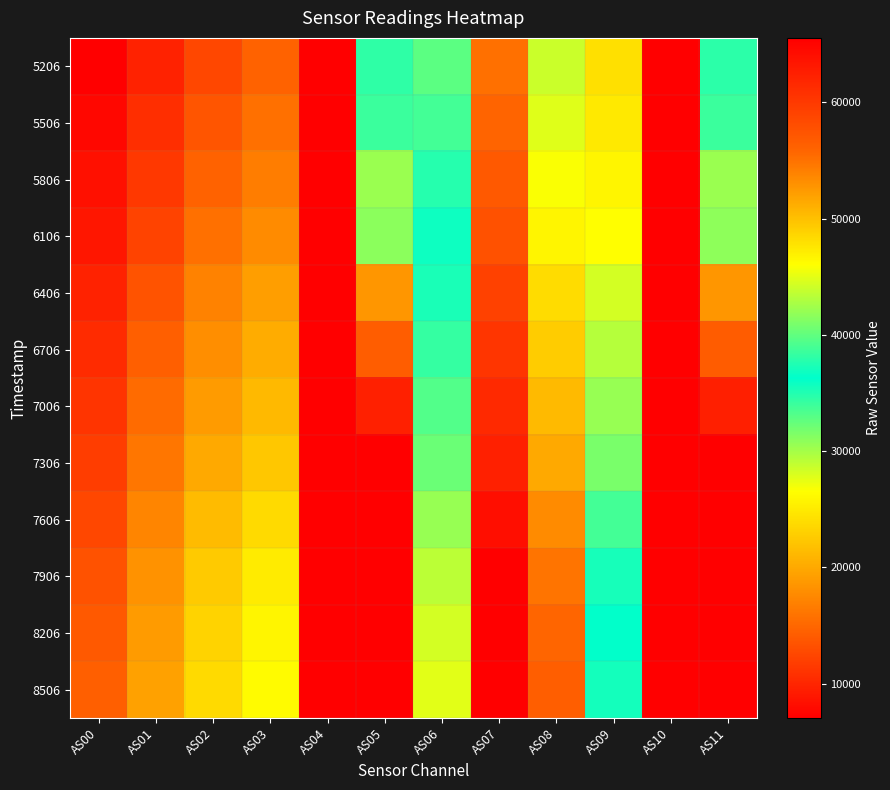

Reading left to right, extract all data points from this chart.

5206: AS00=7039	AS01=9691	AS02=12536	AS03=14684	AS04=65535	AS05=34538	AS06=32780	AS07=55052	AS08=44012	AS09=24215	AS10=65535	AS11=34574
5506: AS00=7668	AS01=10582	AS02=13587	AS03=15708	AS04=65535	AS05=38497	AS06=33757	AS07=55881	AS08=44835	AS09=24969	AS10=65535	AS11=38560
5806: AS00=8304	AS01=11473	AS02=14619	AS03=16736	AS04=65535	AS05=42142	AS06=34811	AS07=56959	AS08=45860	AS09=25843	AS10=65535	AS11=42205
6106: AS00=8847	AS01=12293	AS02=15613	AS03=17711	AS04=65535	AS05=41623	AS06=35728	AS07=57665	AS08=46592	AS09=26539	AS10=65535	AS11=41719
6406: AS00=9777	AS01=13505	AS02=16983	AS03=19175	AS04=65535	AS05=52666	AS06=37224	AS07=59222	AS08=48194	AS09=28259	AS10=65535	AS11=52723
6706: AS00=10434	AS01=14384	AS02=18000	AS03=20201	AS04=65535	AS05=56599	AS06=38298	AS07=60364	AS08=49286	AS09=29324	AS10=65535	AS11=56673
7006: AS00=11116	AS01=15275	AS02=19020	AS03=21240	AS04=65535	AS05=62377	AS06=39381	AS07=61427	AS08=50431	AS09=30511	AS10=65535	AS11=62470
7306: AS00=11791	AS01=16147	AS02=19994	AS03=22263	AS04=65535	AS05=65535	AS06=40394	AS07=62338	AS08=51371	AS09=31653	AS10=65535	AS11=65535
7606: AS00=12637	AS01=17302	AS02=21379	AS03=23810	AS04=65535	AS05=65535	AS06=42061	AS07=64144	AS08=53311	AS09=33770	AS10=65535	AS11=65535
7906: AS00=13397	AS01=18309	AS02=22557	AS03=25070	AS04=65535	AS05=65535	AS06=43455	AS07=65535	AS08=54828	AS09=35458	AS10=65535	AS11=65535
8206: AS00=13951	AS01=18958	AS02=23249	AS03=25792	AS04=65535	AS05=65535	AS06=44294	AS07=65535	AS08=55712	AS09=36396	AS10=65535	AS11=65535
8506: AS00=14396	AS01=19474	AS02=23764	AS03=26339	AS04=65535	AS05=65535	AS06=44920	AS07=65535	AS08=56439	AS09=37033	AS10=65535	AS11=65535